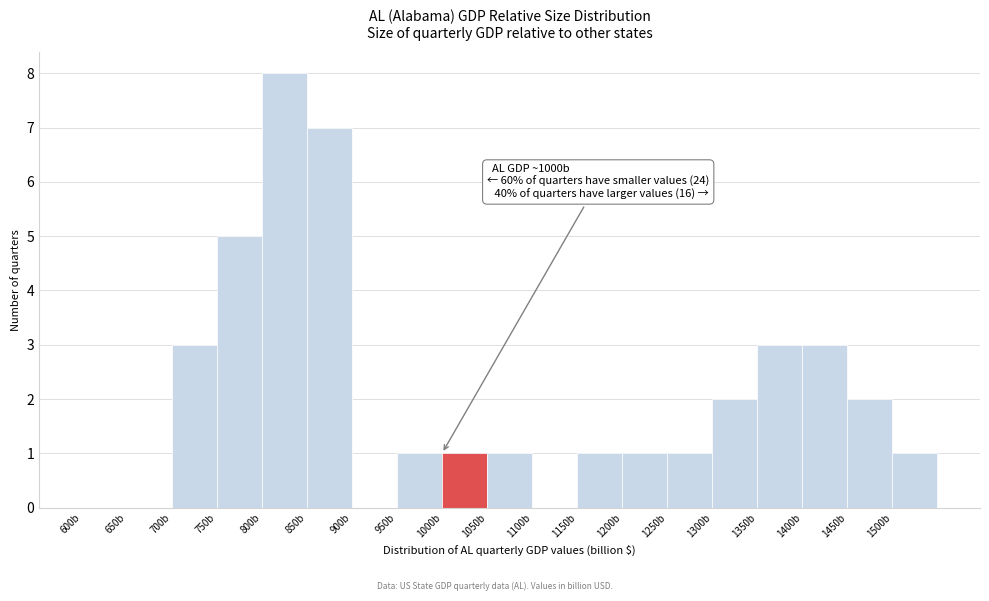

Which range on the x-axis has the tallest bar?

800 to 850